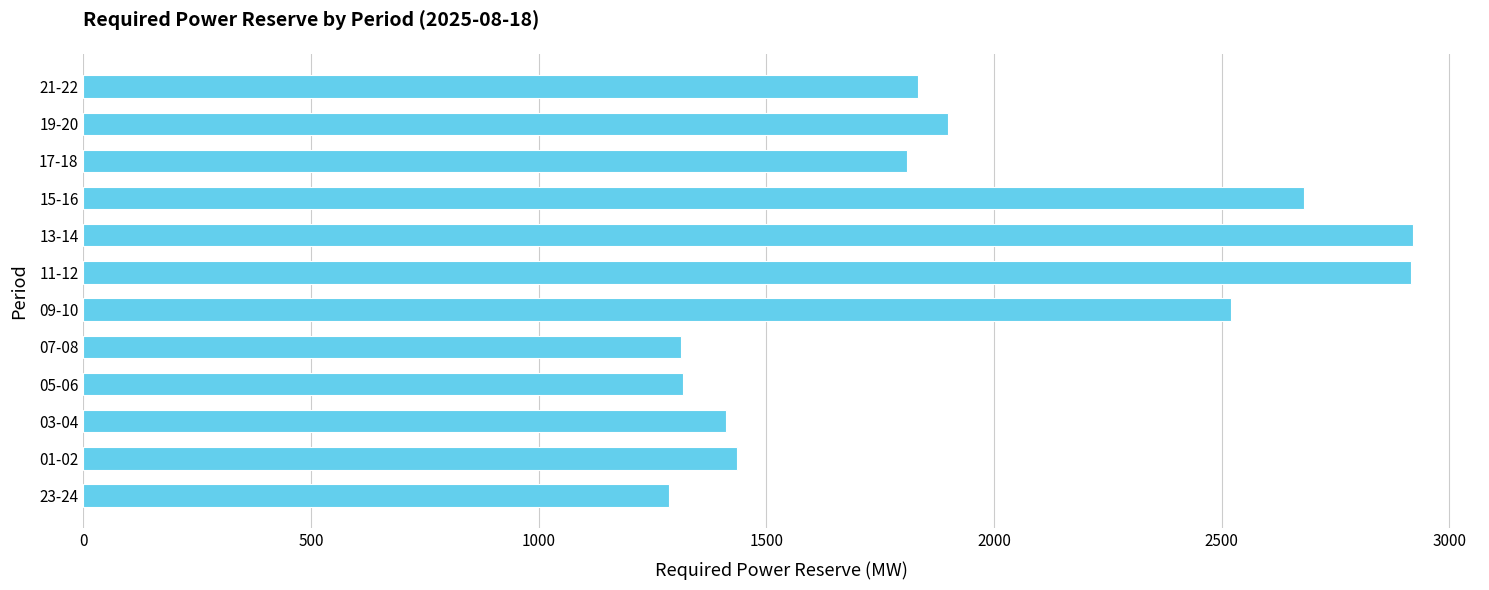

Which has a higher value, 01-02 or 17-18?

17-18